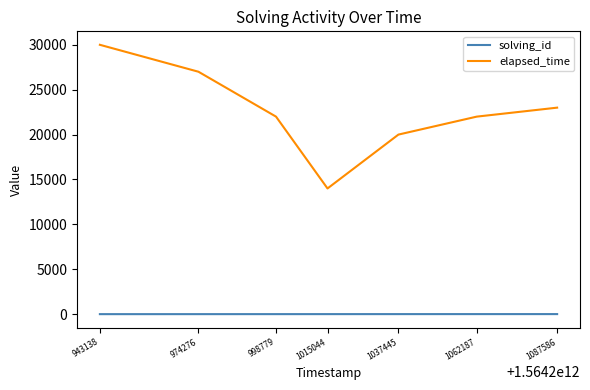

True or false: elapsed_time and solving_id intersect in this chart.

False